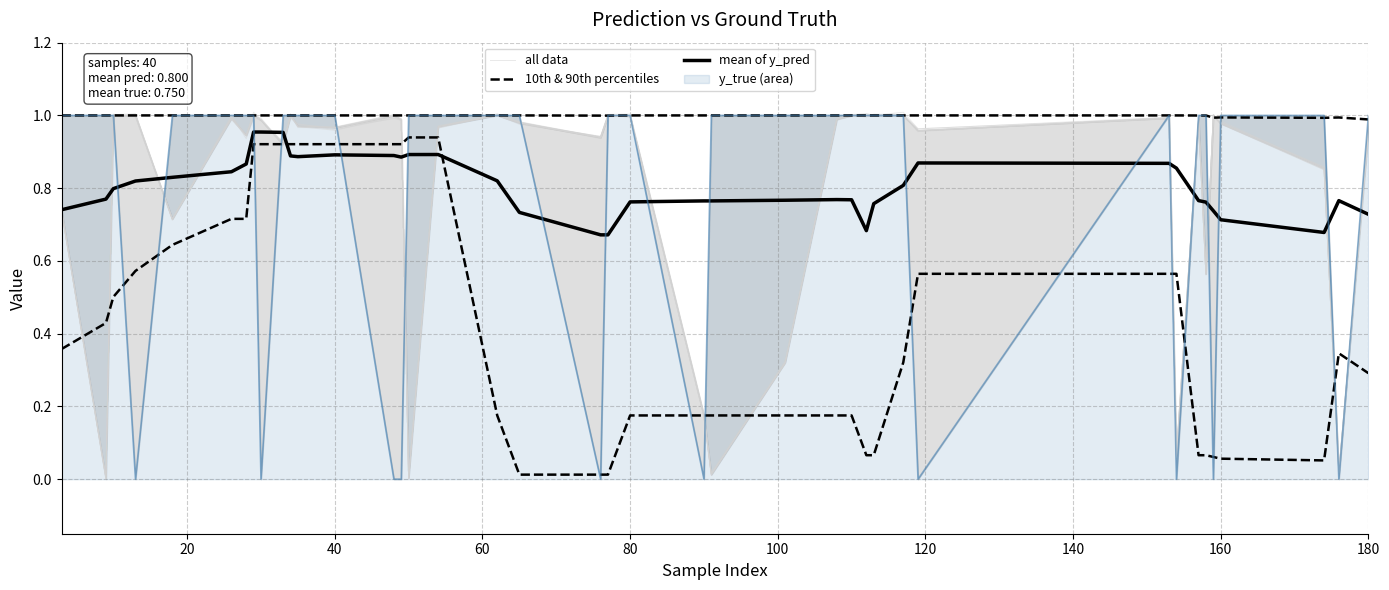

What is the maximum value shown in the chart?

1.0